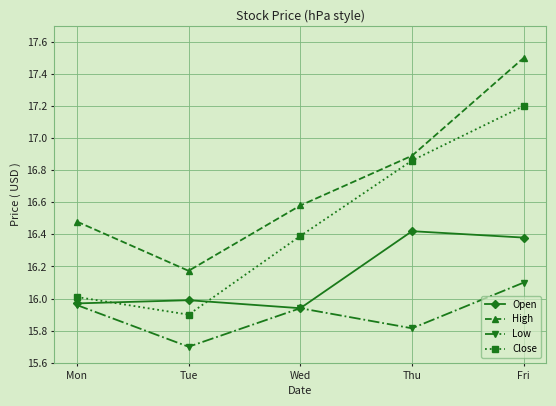

What is the total value across all series at Tue?

63.8